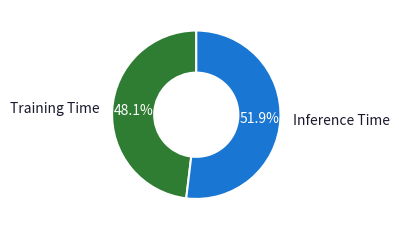

Which category has the biggest portion of the pie?

Inference Time